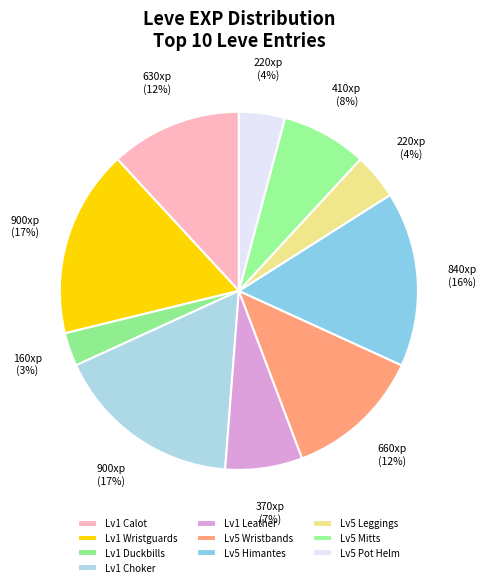

Count the number of slices in the pie.

10